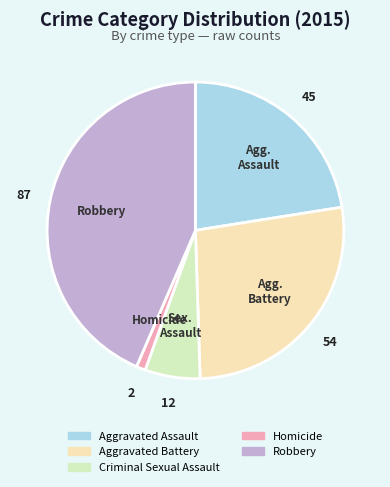

How many slices are in this pie chart?

5